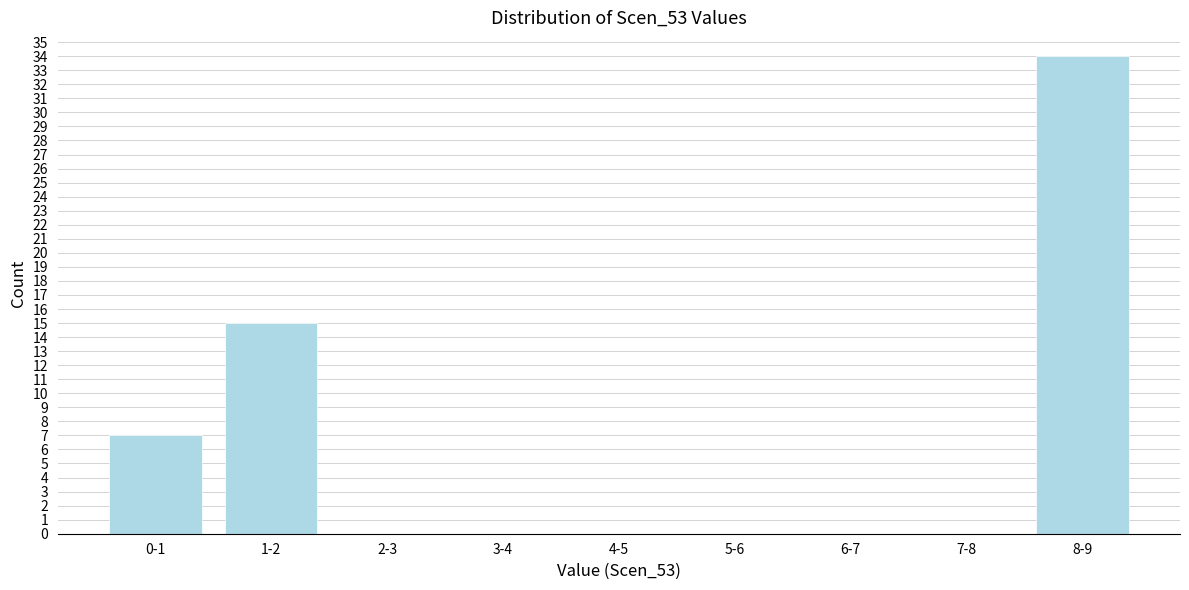

Reading right to left, what are all the values shown in this chart?

8-9=34	7-8=0	6-7=0	5-6=0	4-5=0	3-4=0	2-3=0	1-2=15	0-1=7